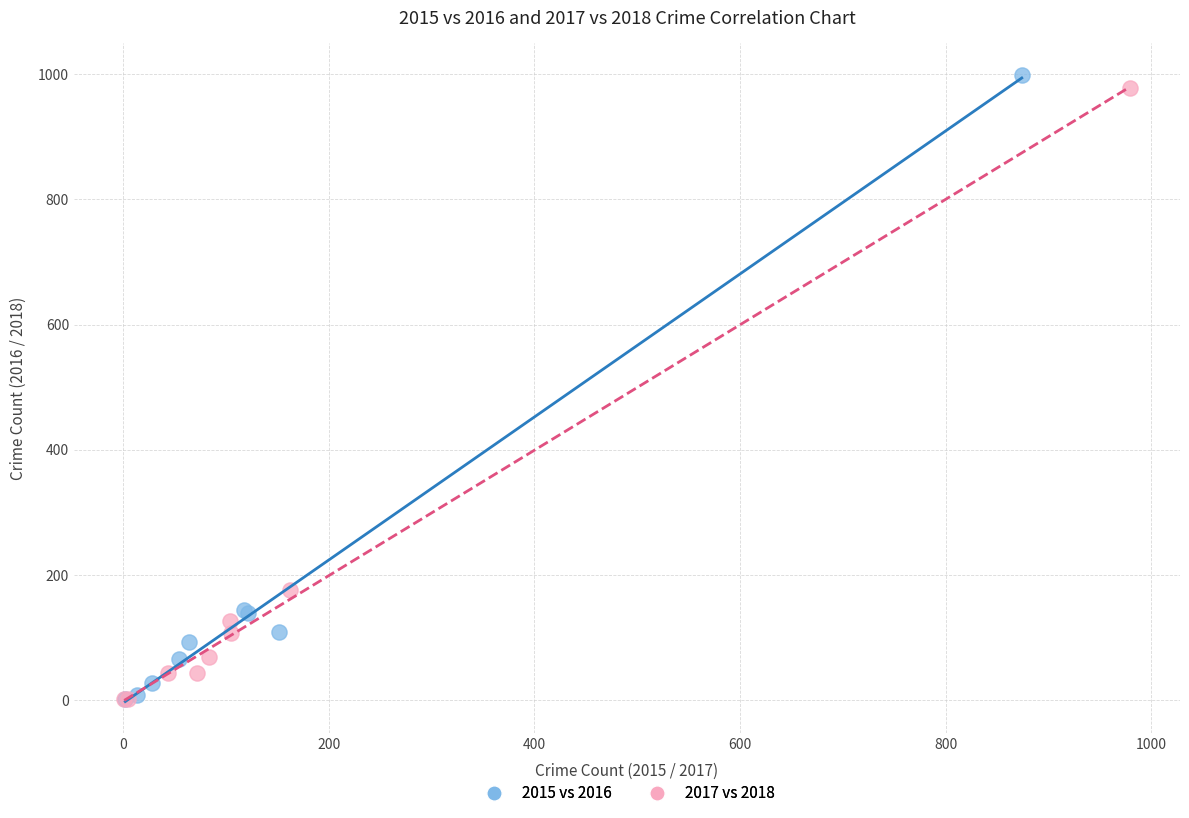

Which series has the largest Y range (max minus min)?

2015 vs 2016